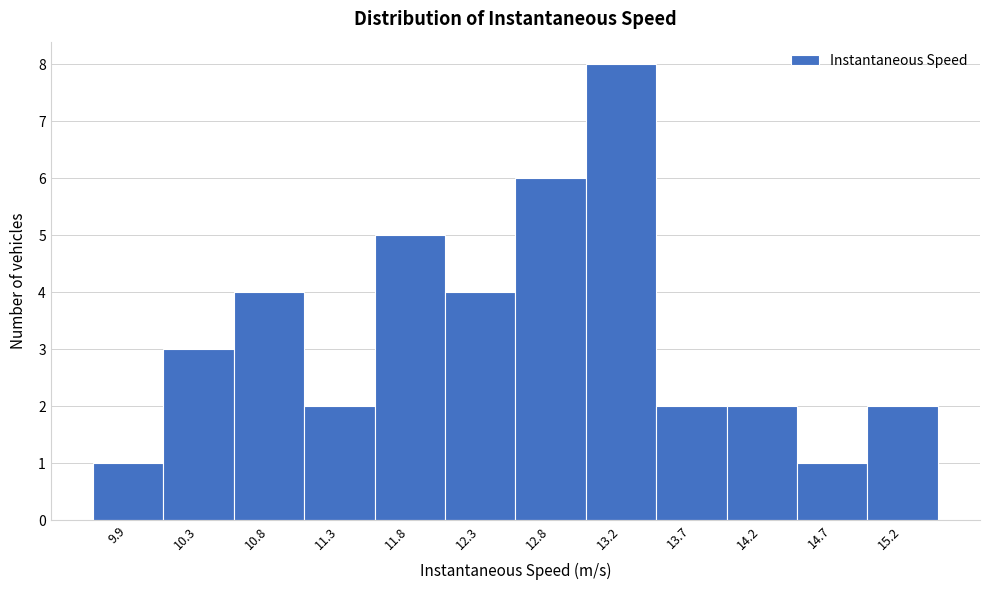

What is the height of the bar covering 12.50 to 13.00 on the x-axis? Neither the bar edges nor the heights are printed on the chart, so give them approximately, as read against the axes.

6